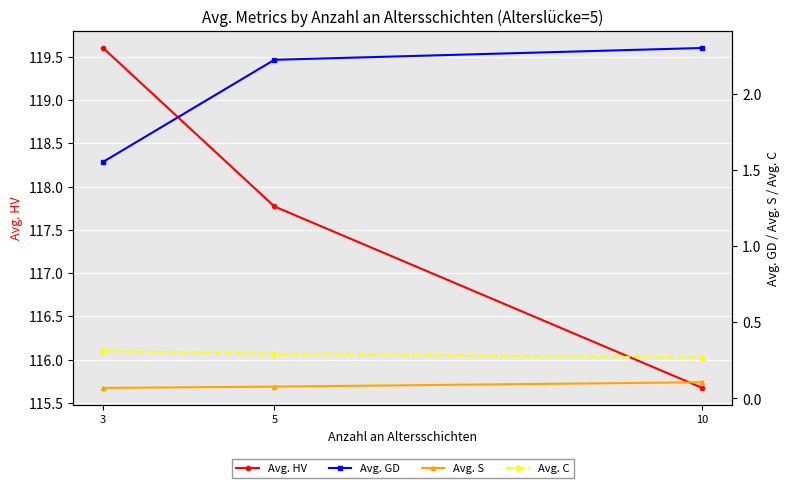

At which label does Avg. HV reach its peak?

3